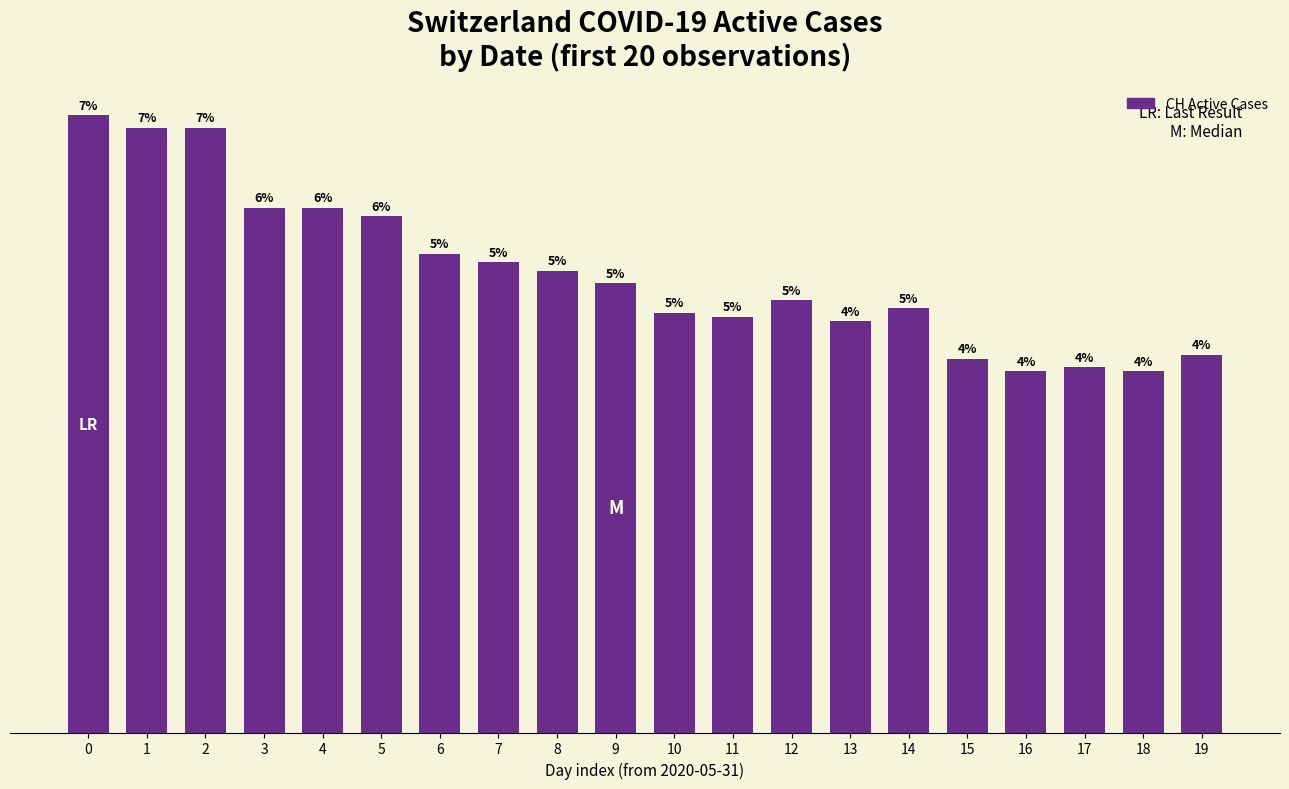

Are the bars horizontal?

No